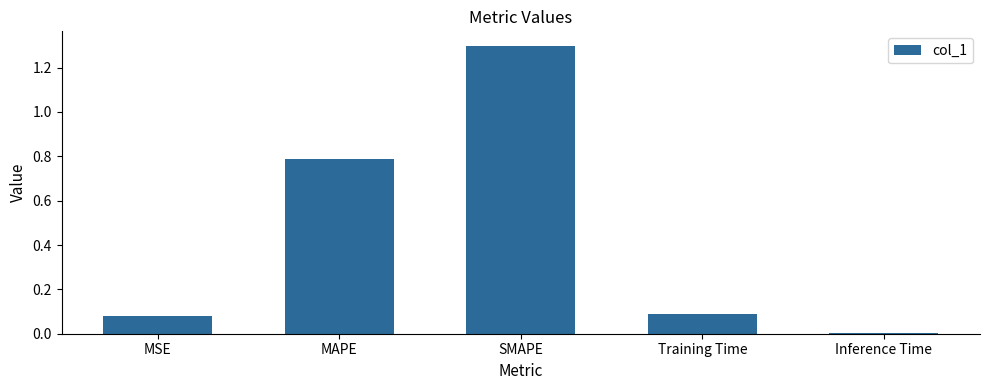

Which label corresponds to the largest value in the chart?

SMAPE